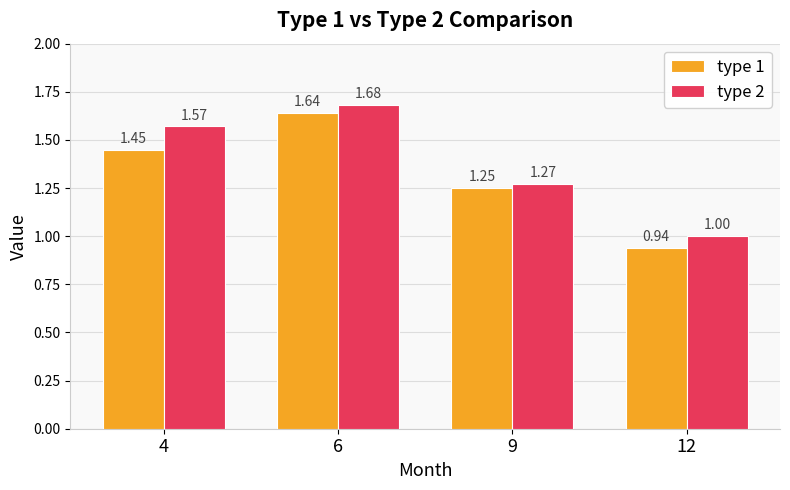

Which series has the largest total across all categories?

type 2